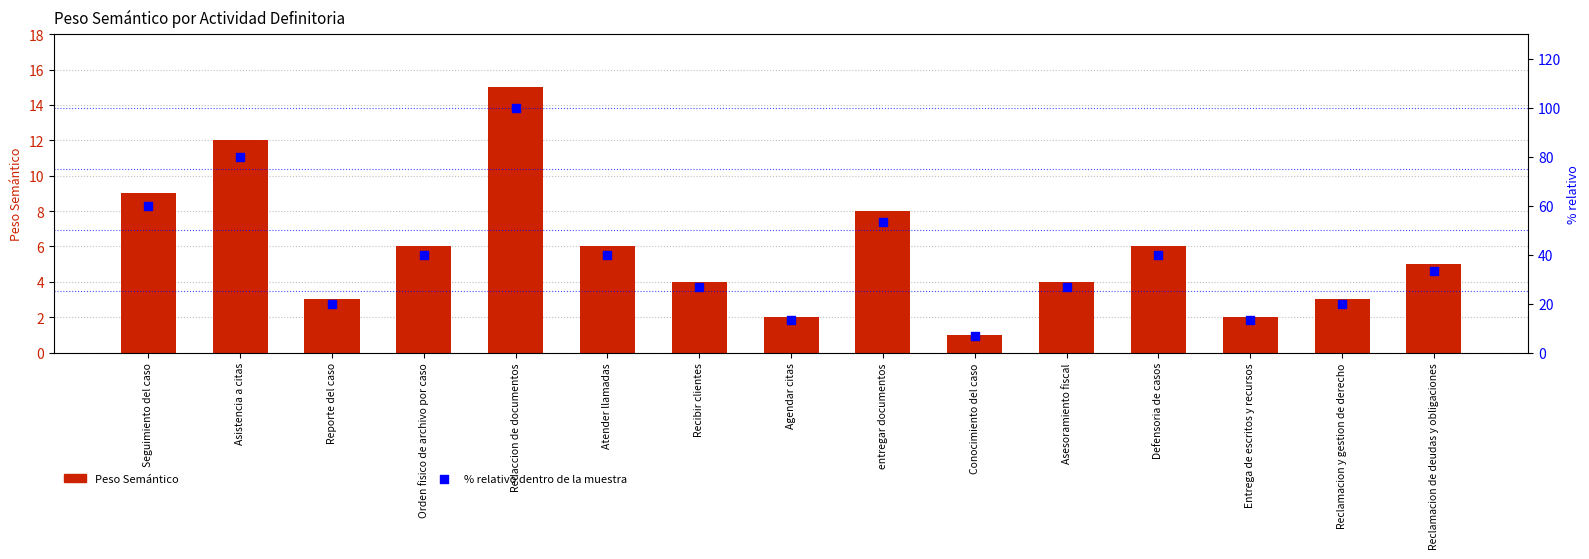

Which series contains the highest Y value?

% relativo dentro de la muestra